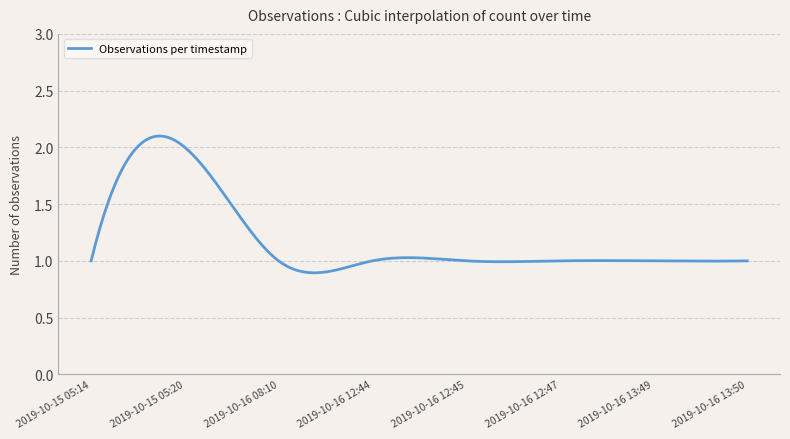

What is the difference between the maximum and second lowest values?

1